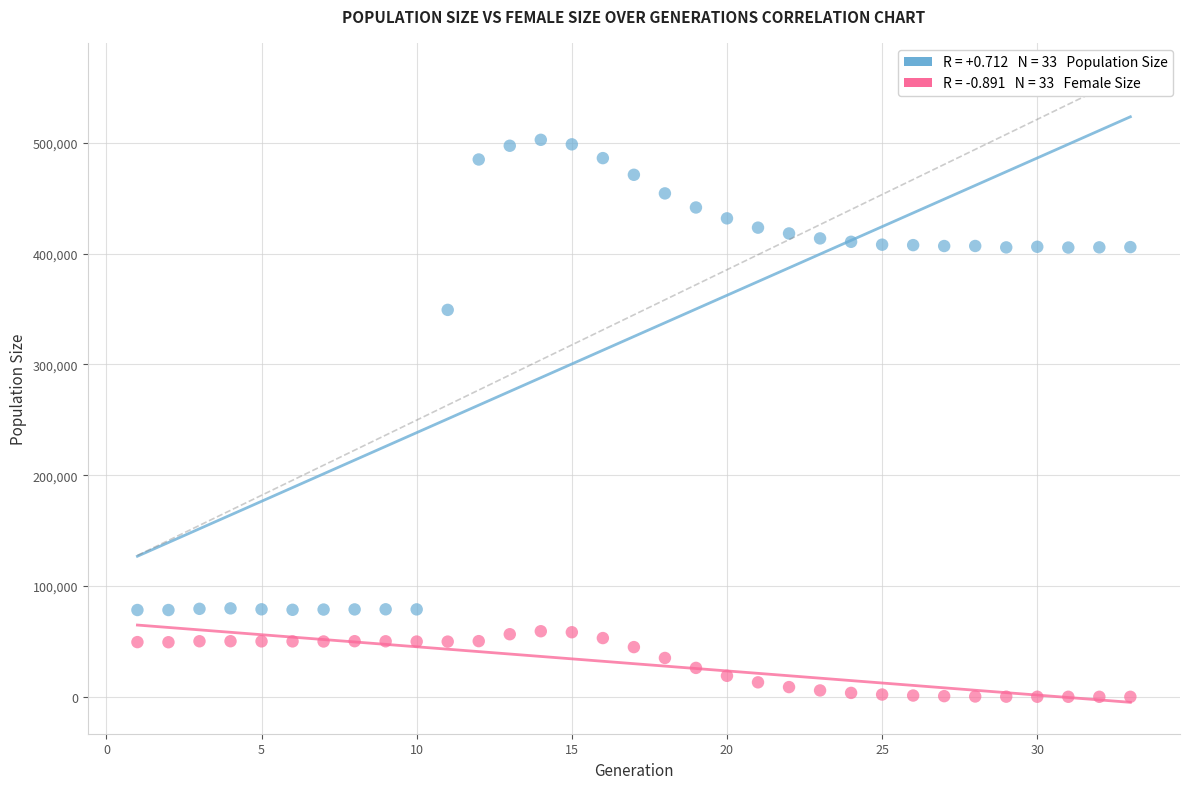

Across all data points, what is the range of Y values (max minus min)?

502662